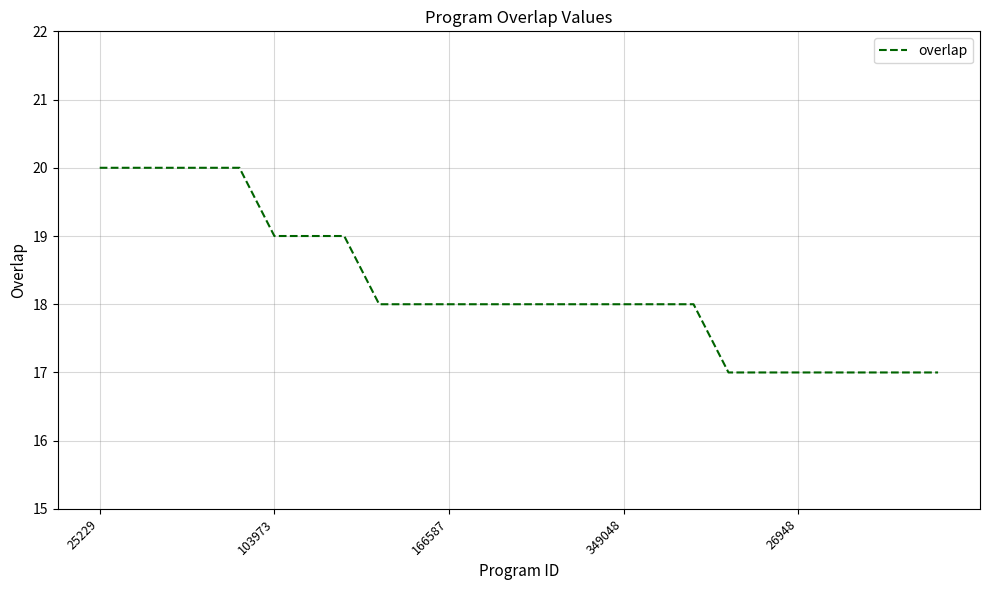

How many lines are shown in the chart?

1